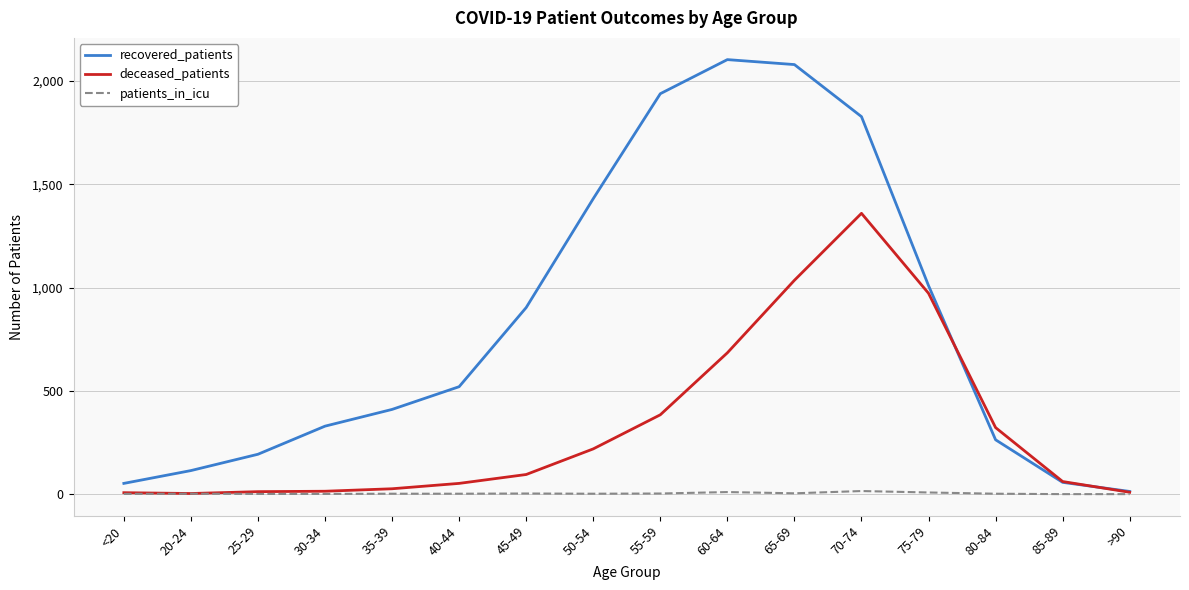

List the series in order of their peak value, highest first.

recovered_patients, deceased_patients, patients_in_icu